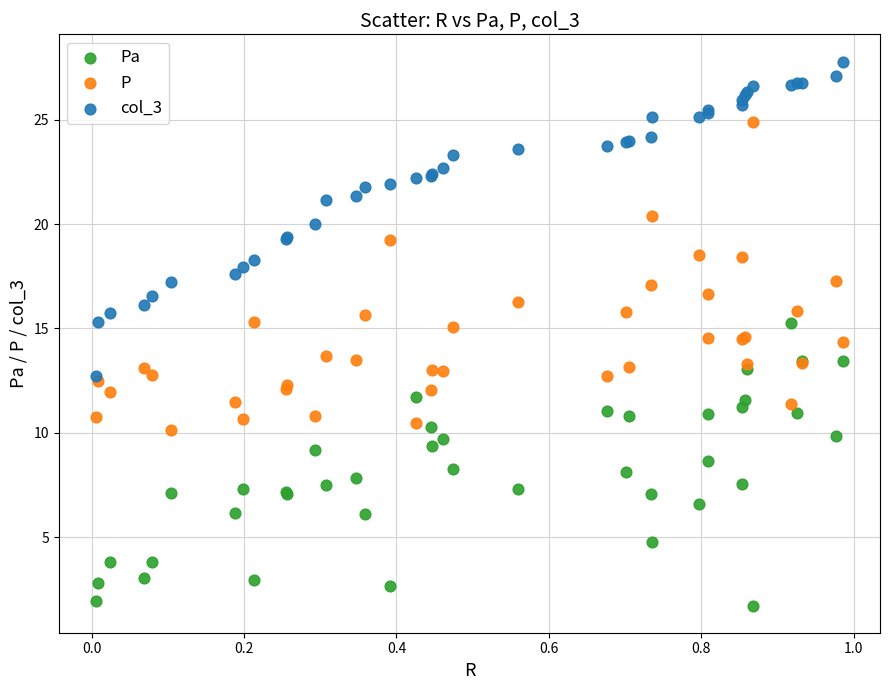

Which series reaches the maximum Y coordinate?

col_3